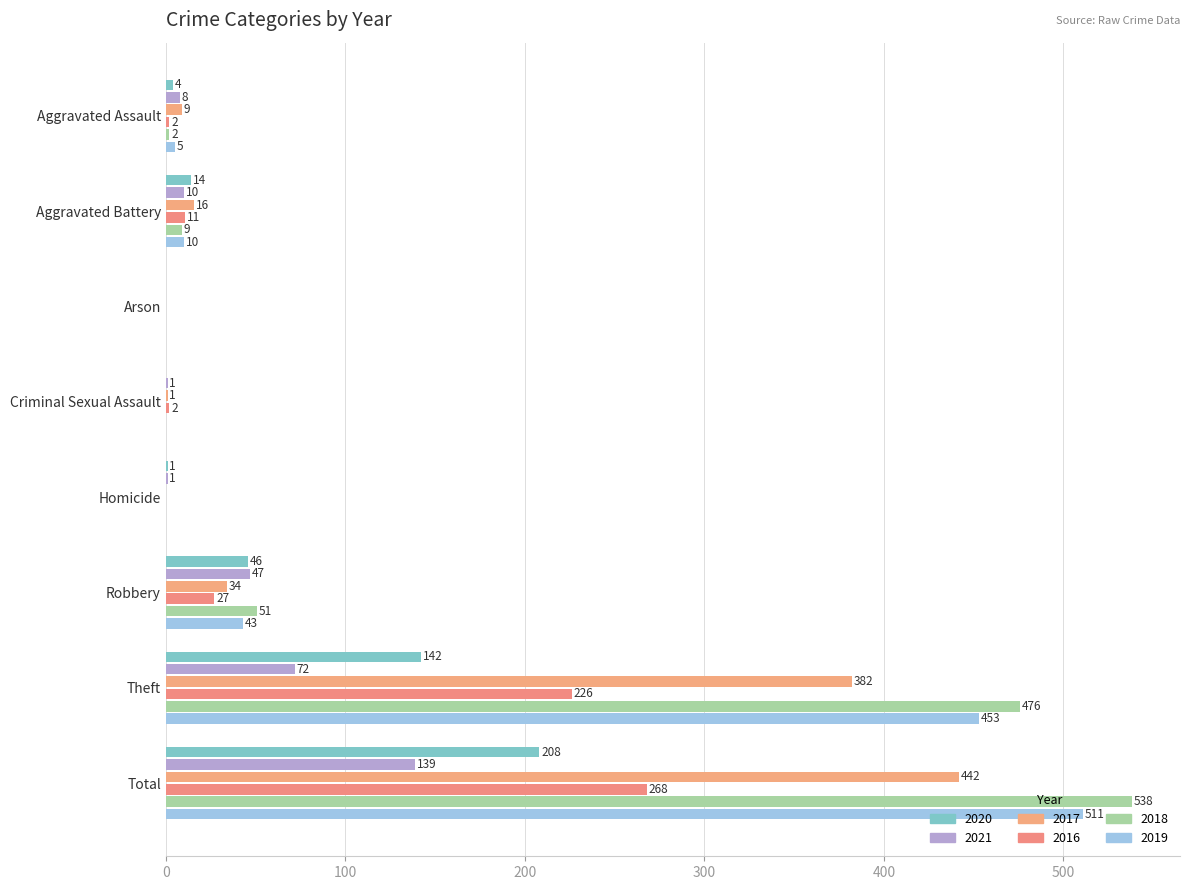

At how many categories does at least one series exceed 529?

1